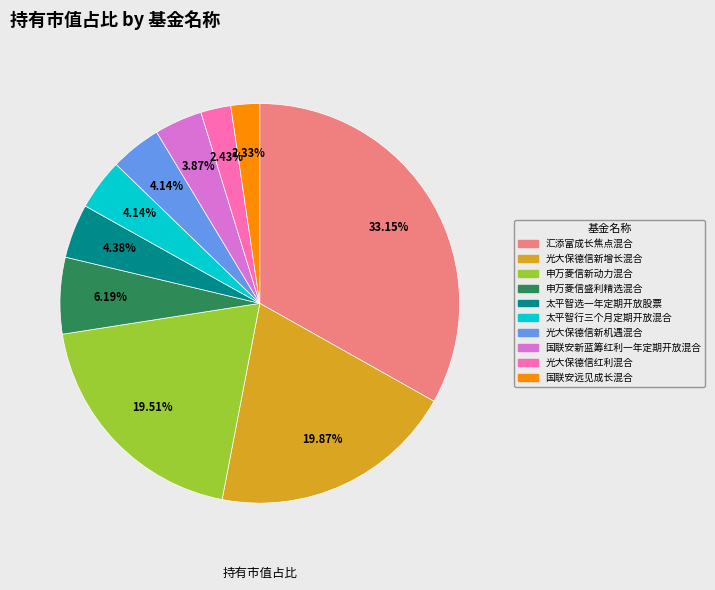

Is 光大保德信红利混合 the majority of the pie?

No